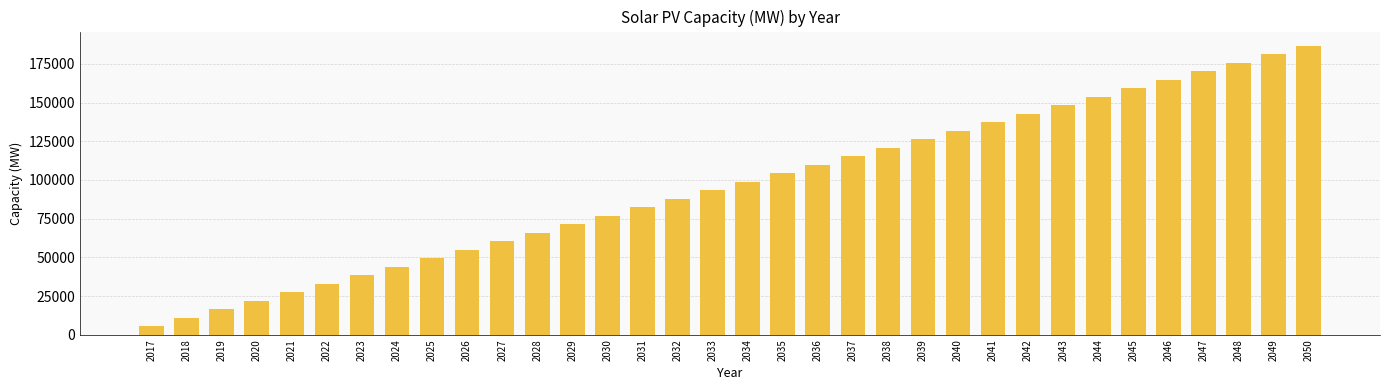

Reading left to right, what are all the values shown in this chart?

2017=5488.5	2018=10977.1	2019=16465.6	2020=21954.1	2021=27442.7	2022=32931.2	2023=38419.7	2024=43908.3	2025=49396.8	2026=54885.3	2027=60373.9	2028=65862.4	2029=71350.9	2030=76839.5	2031=82328.0	2032=87816.5	2033=93305.1	2034=98793.6	2035=104282.1	2036=109770.7	2037=115259.2	2038=120747.7	2039=126236.3	2040=131724.8	2041=137213.3	2042=142701.8	2043=148190.4	2044=153678.9	2045=159167.4	2046=164656.0	2047=170144.5	2048=175633.0	2049=181121.6	2050=186610.1